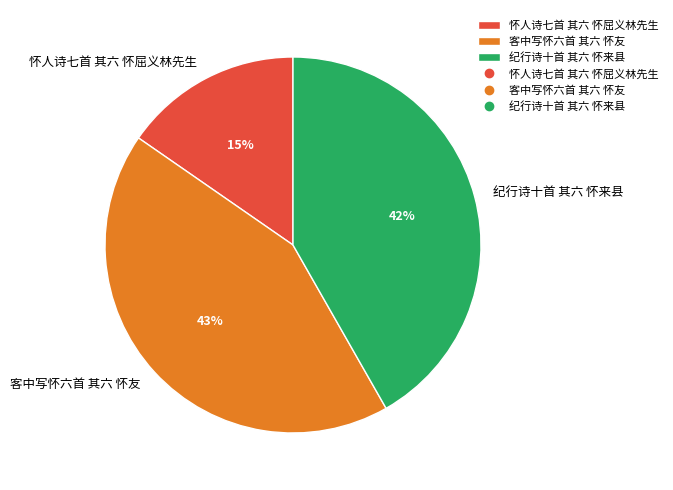

The 纪行诗十首 其六 怀来县 slice represents 42% of the pie. True or false?

True